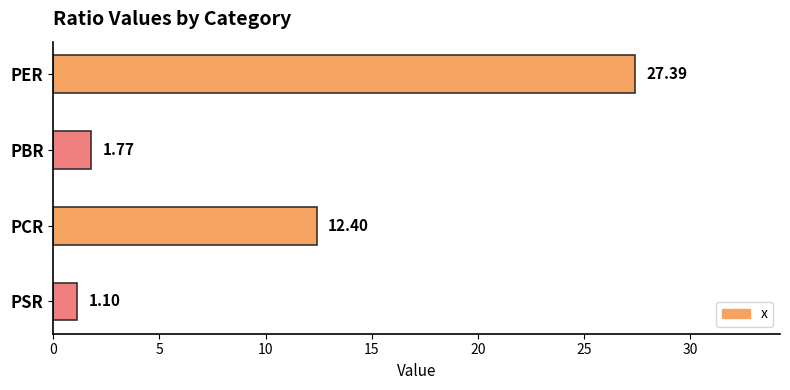

What is the label of the 1st bar from the bottom?

PSR